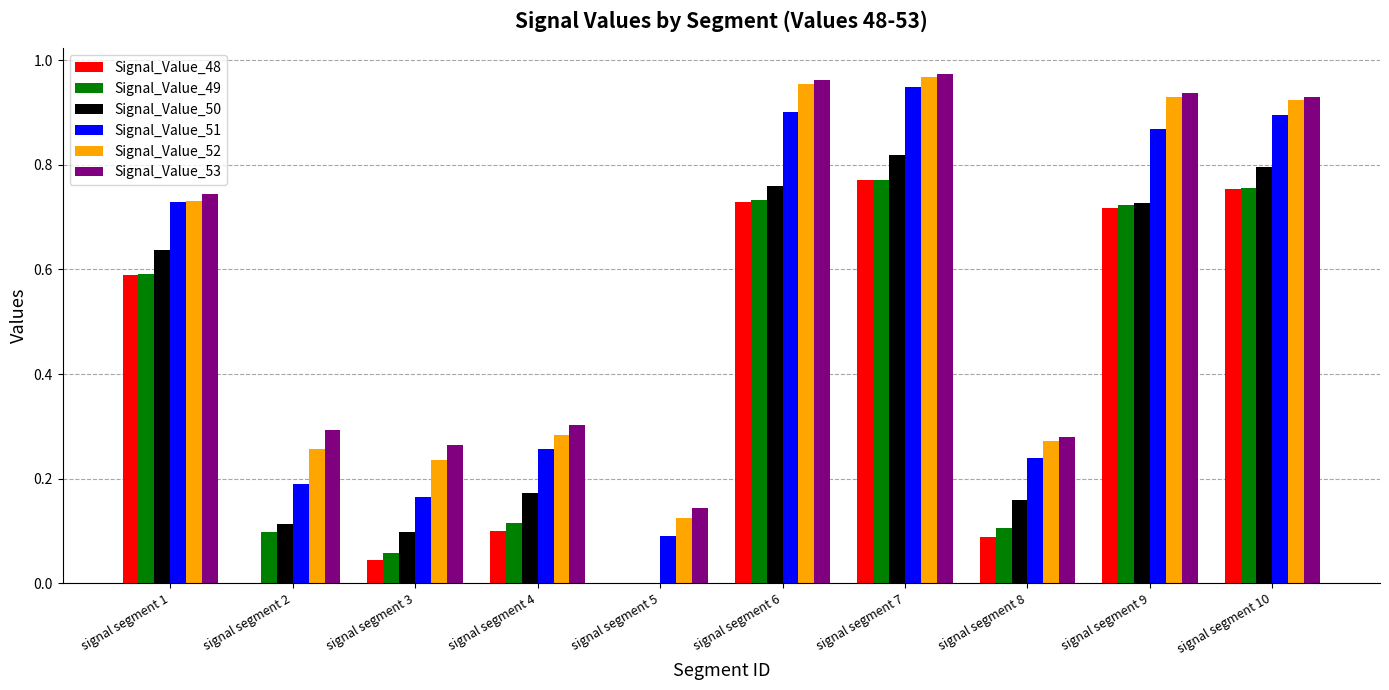

Which series changed the most between signal segment 4 and signal segment 5?

Signal_Value_50